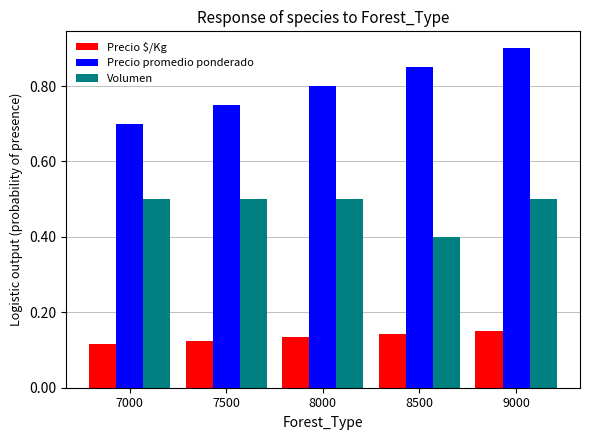

What is the spread (max minus min) of values at 8500?

0.7